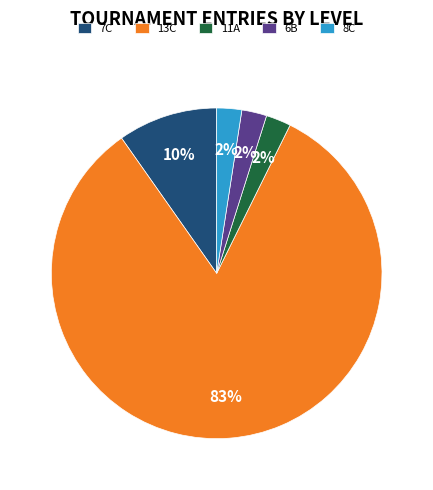

Which category has the biggest portion of the pie?

13C